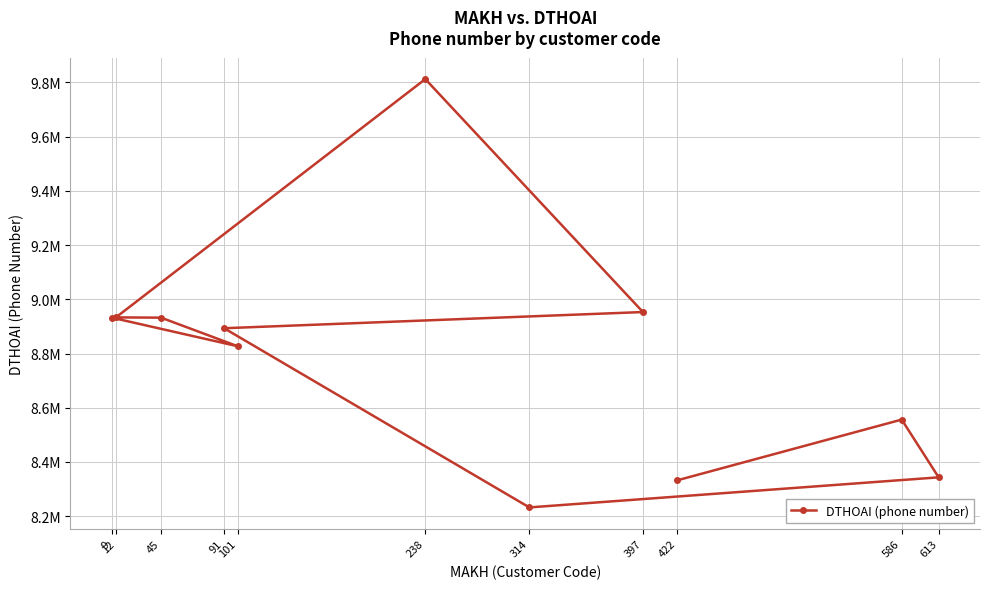

Which label corresponds to the largest value in the chart?

238